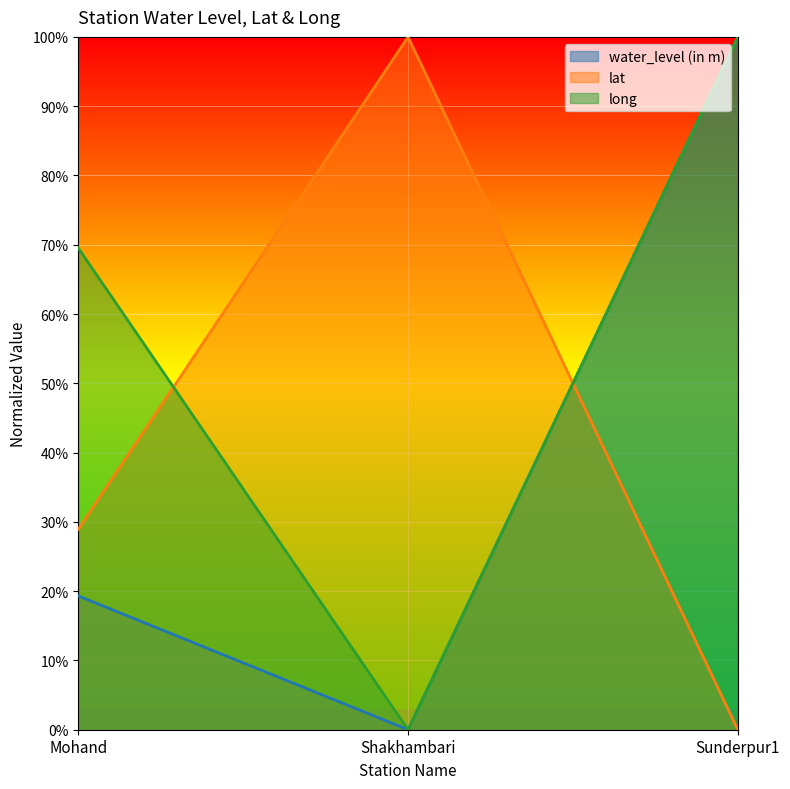

Which series has the largest range (max minus min)?

water_level (in m)